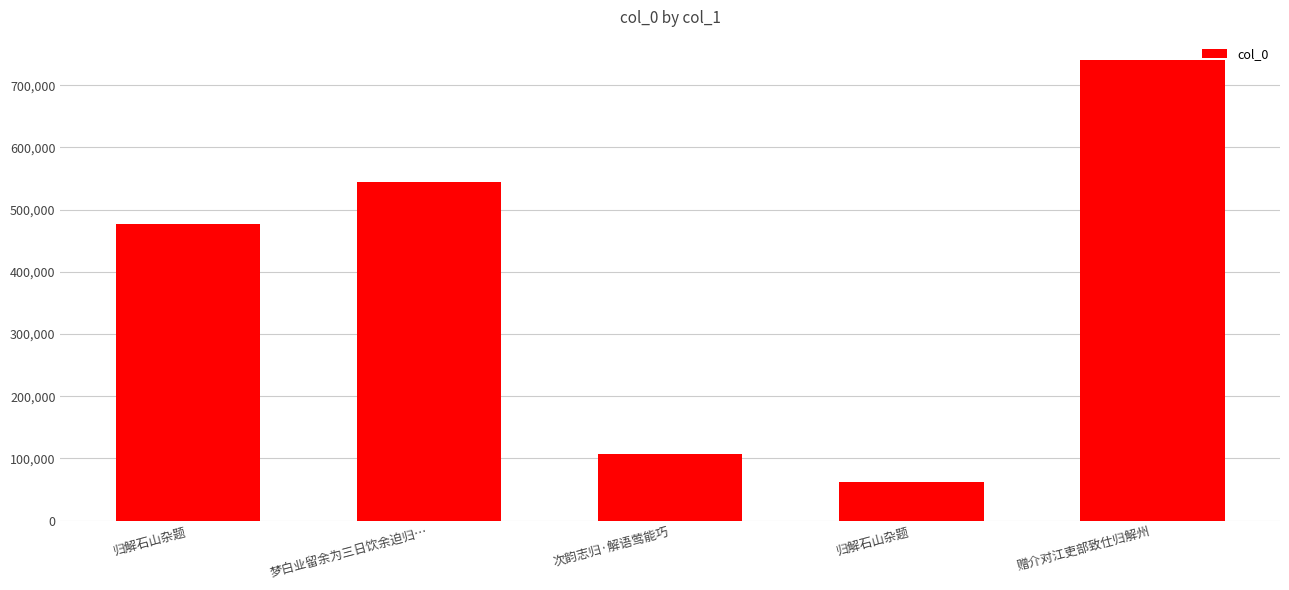

How many categories are shown in the chart?

5